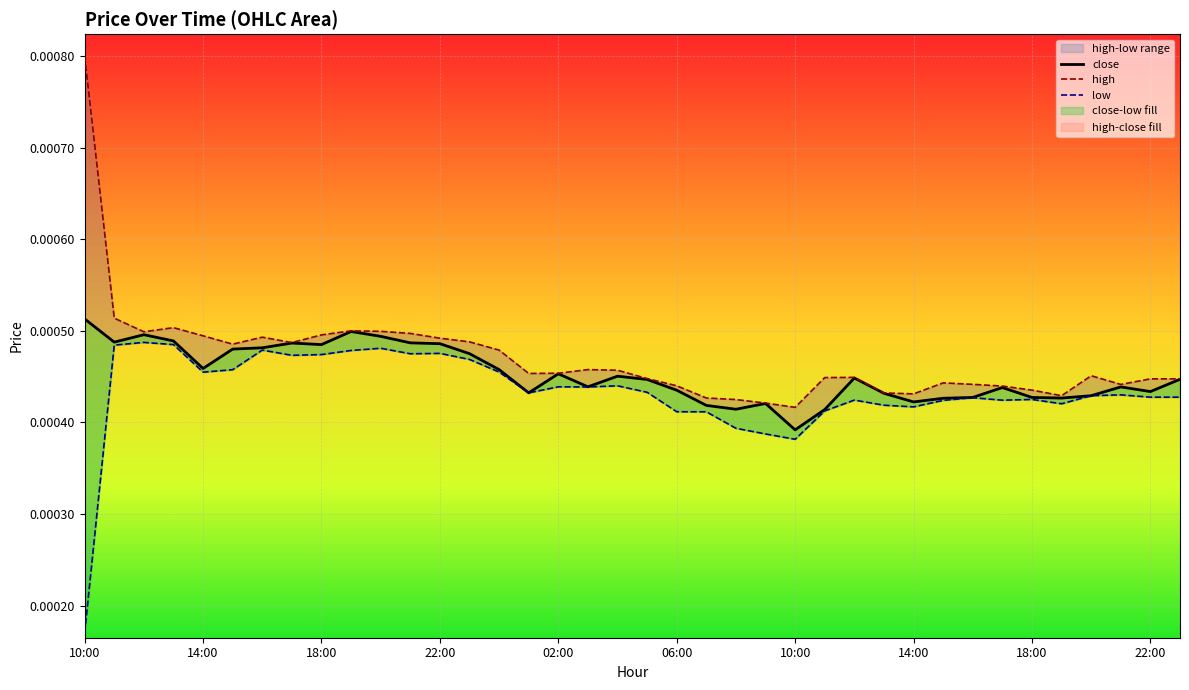

True or false: high has a value of 0.0 at 30.

True